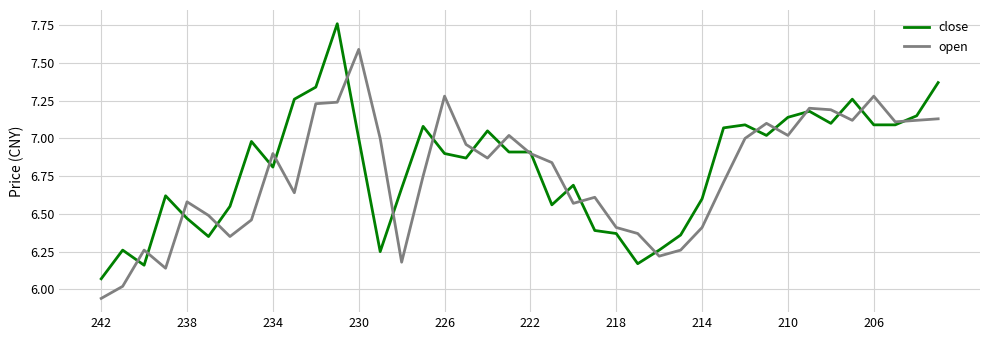

What is the highest value of the open series?

7.6